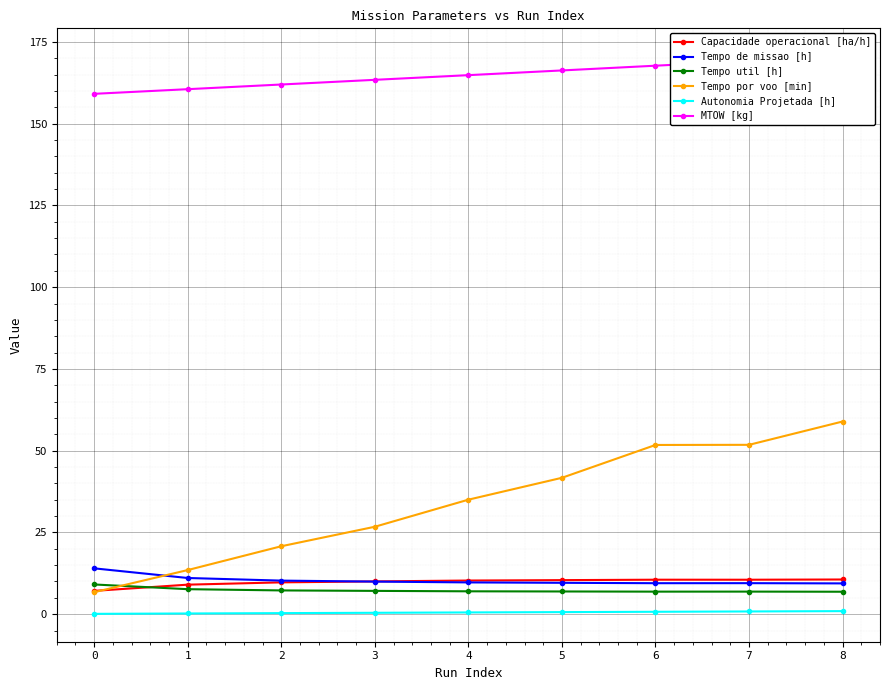

Count the number of data series in this chart.

6